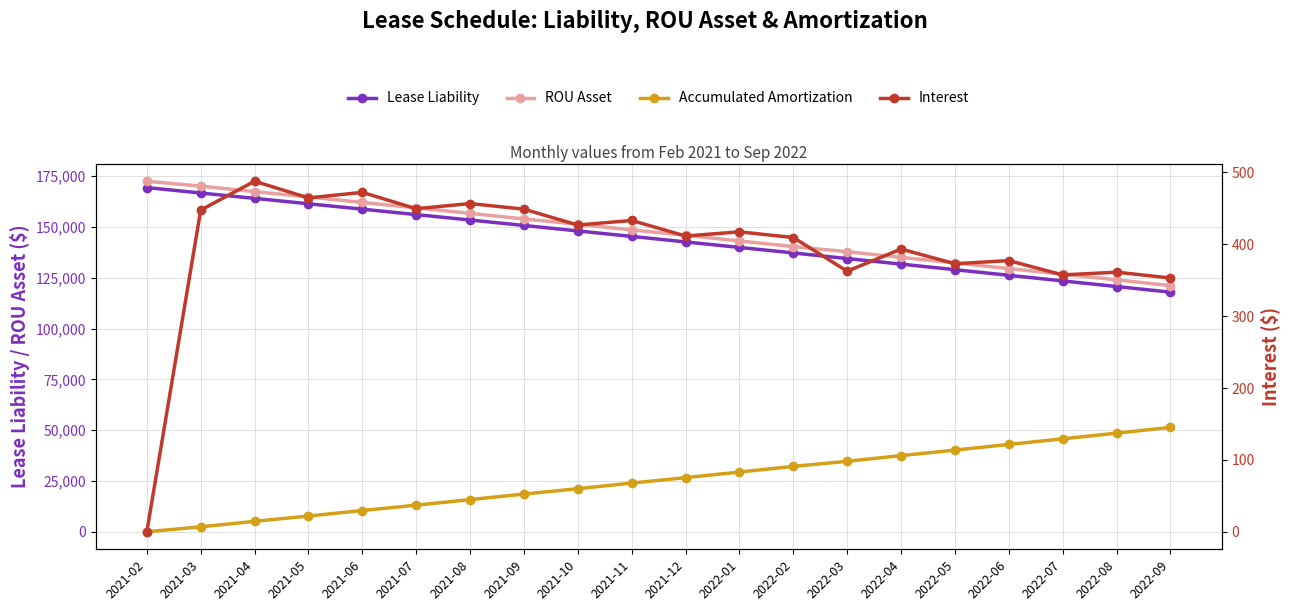

At which label is Lease Liability closest to 143663?

2021-12